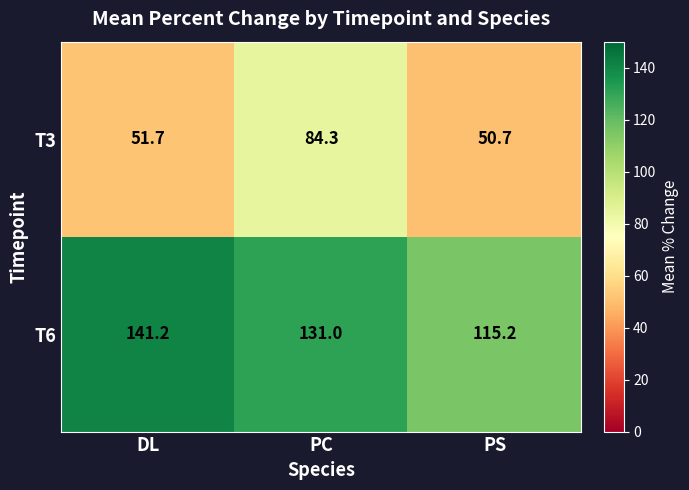

What is the total value across all series at PC?

215.3